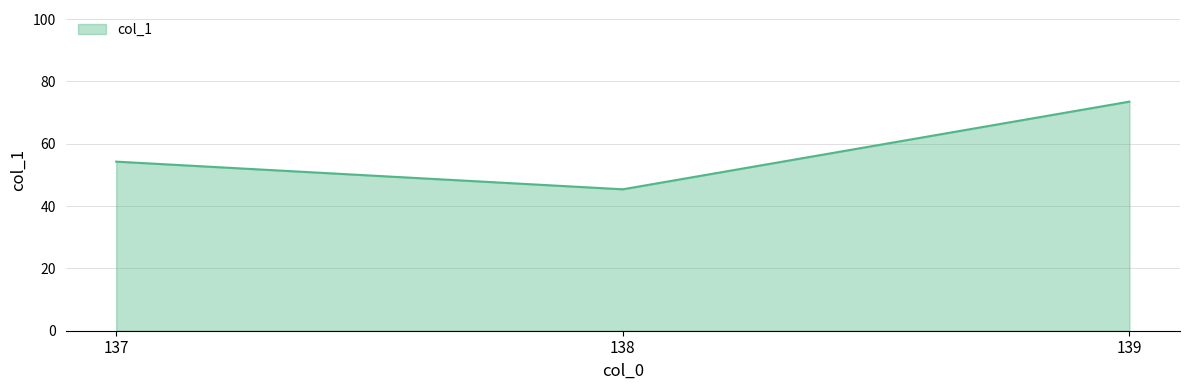

The chart shows a value of 73.5 at 139. True or false?

True